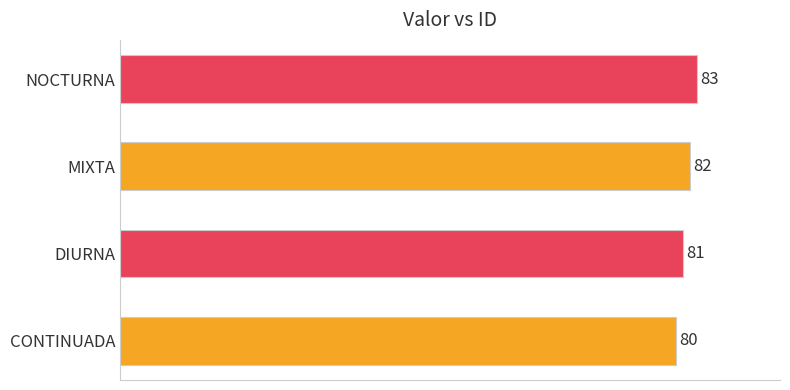

At which label is the value closest to 81?

DIURNA